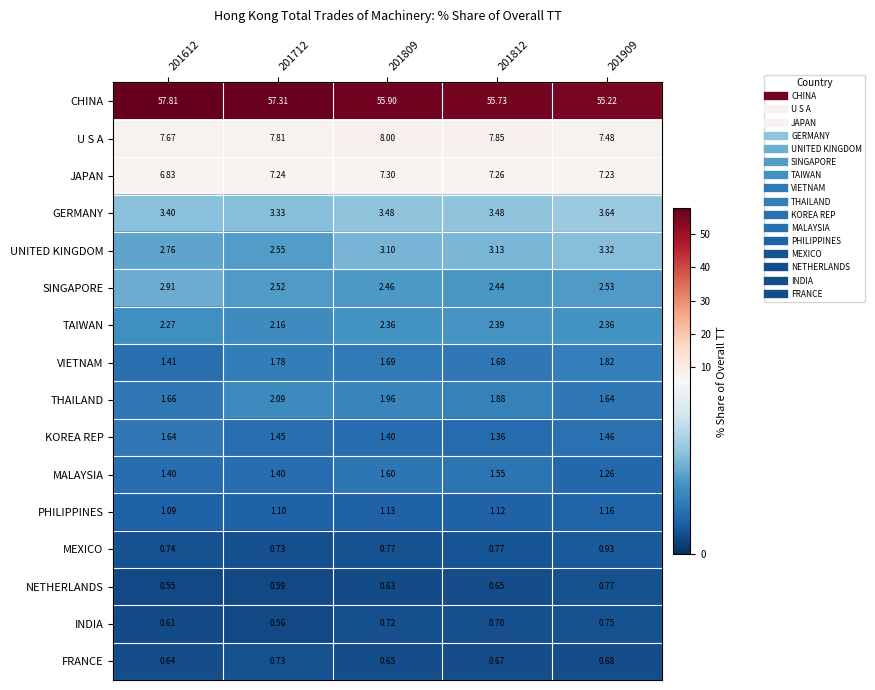

Which series has the largest range (max minus min)?

CHINA